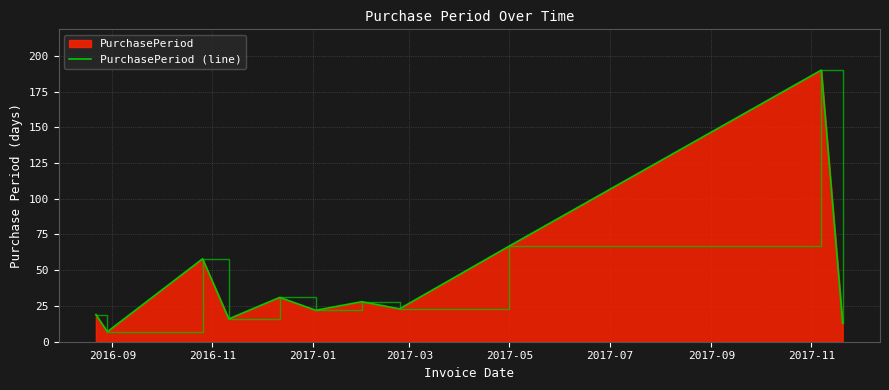

True or false: the data shows 82 at 9.

False